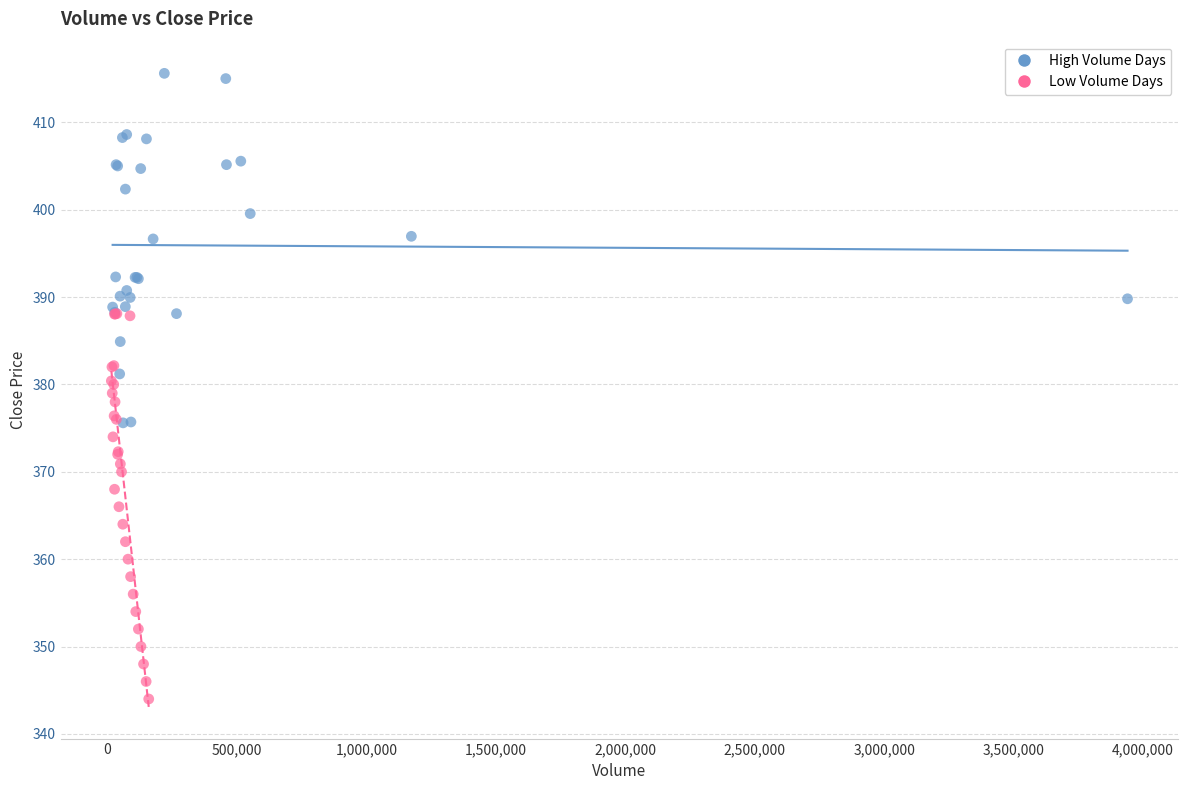

Which series contains the lowest Y value?

Low Volume Days